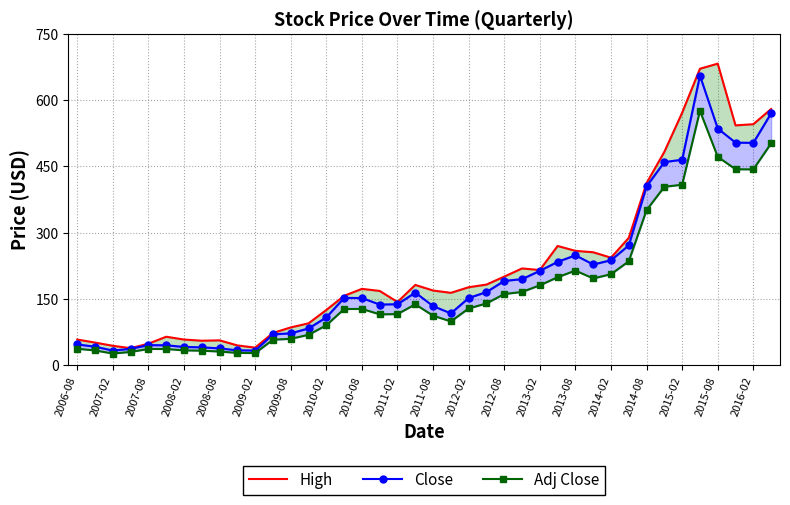

The value of Close at 2007-08 is 29.9. True or false?

False